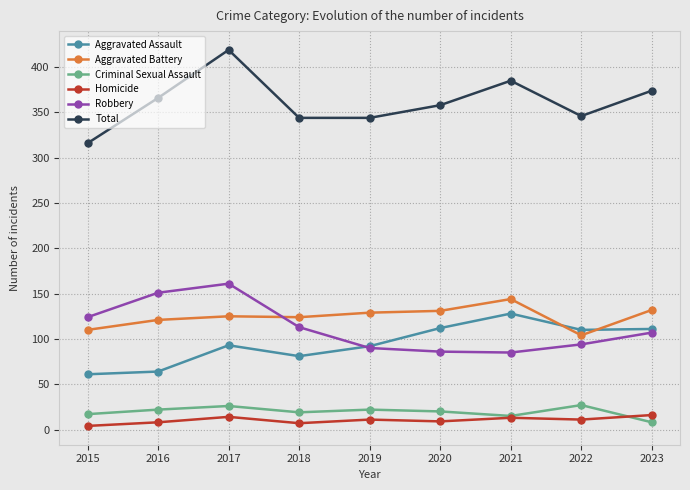

What is the spread (max minus min) of values at 2019?

333